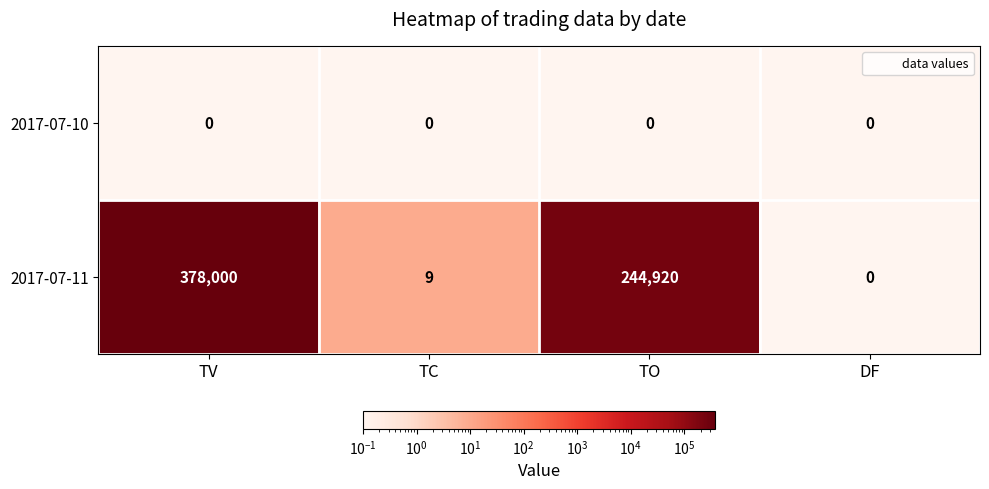

Reading right to left, what are all the values shown in this chart?

2017-07-10: 0	0	0	0
2017-07-11: 0	244920	9	378000